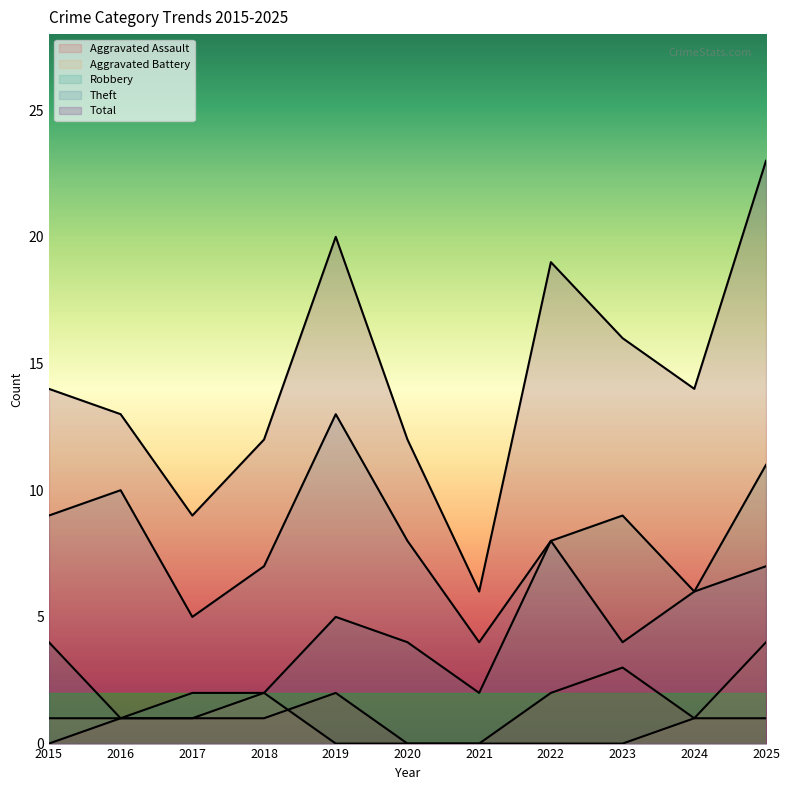

The Robbery series shows 1 at 2019. True or false?

False